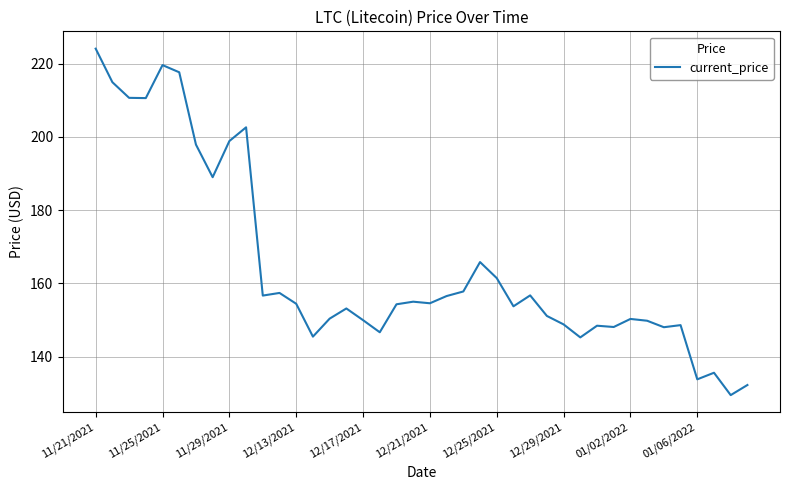

What is the sum of all values?

6586.6